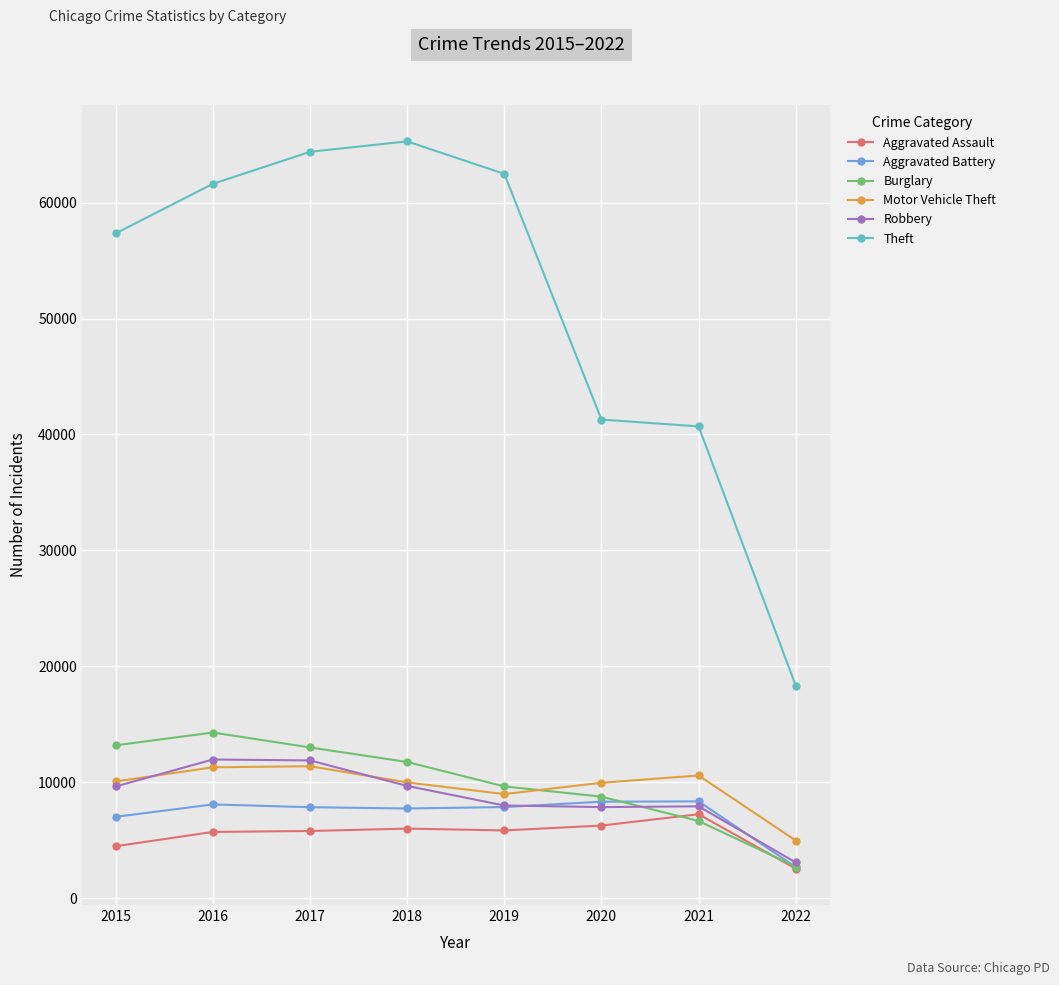

Which series has the largest range (max minus min)?

Theft